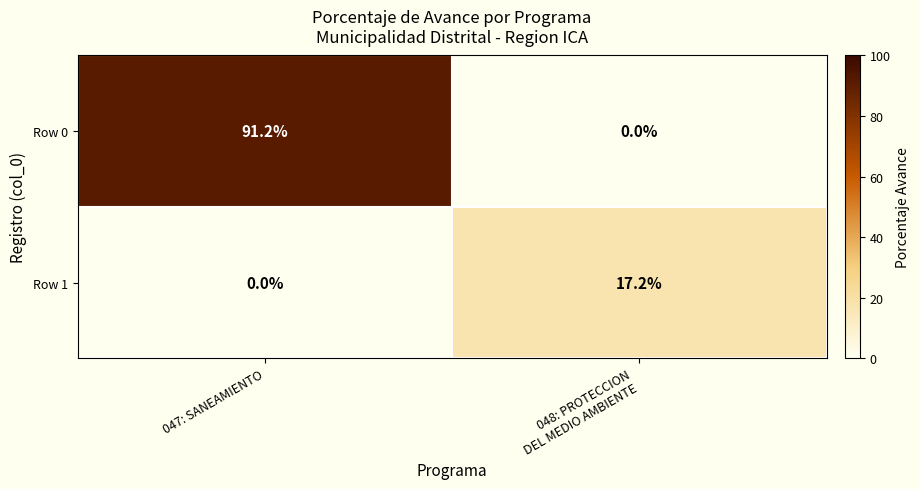

Where is Row 1 nearest to the value 8?

047: SANEAMIENTO